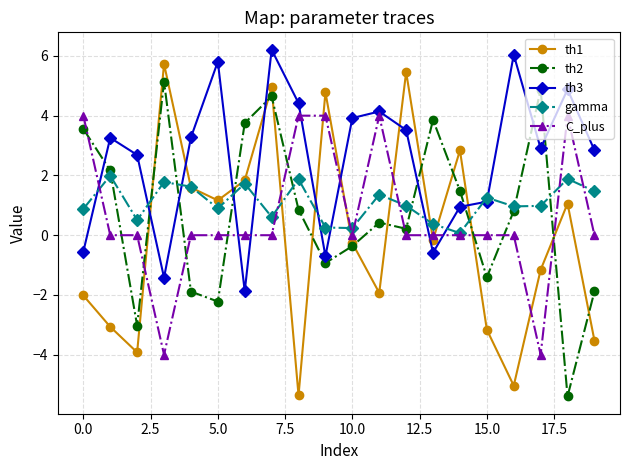

True or false: th3 and th1 cross at least once.

True